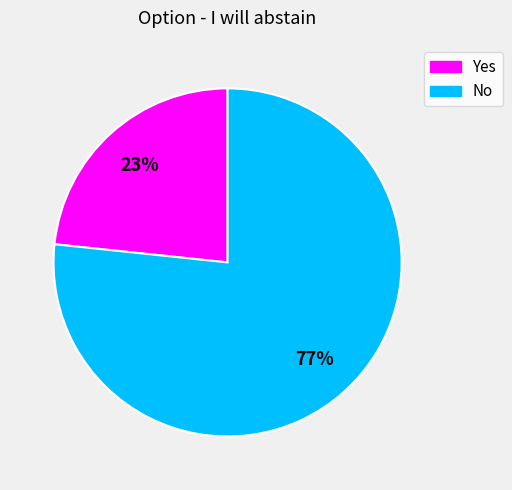

Which slice is the smallest?

Yes